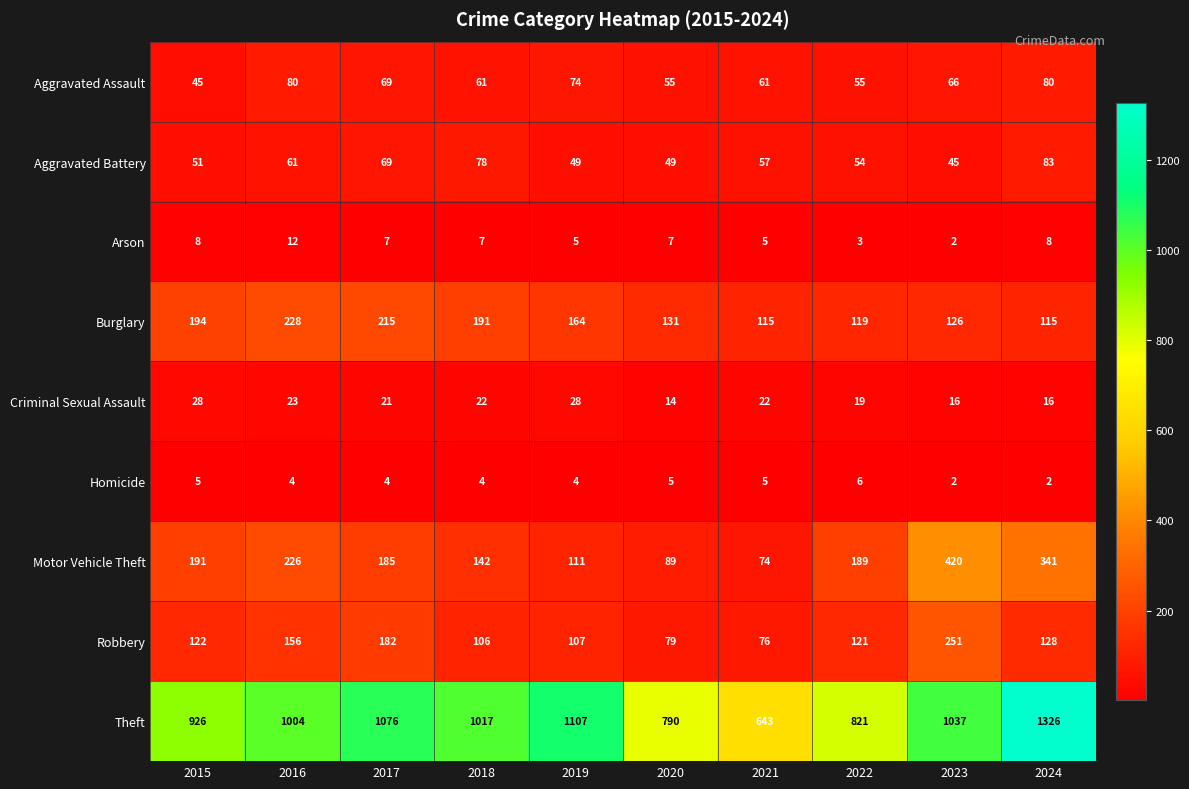

What is the average value of the Aggravated Battery series?

60